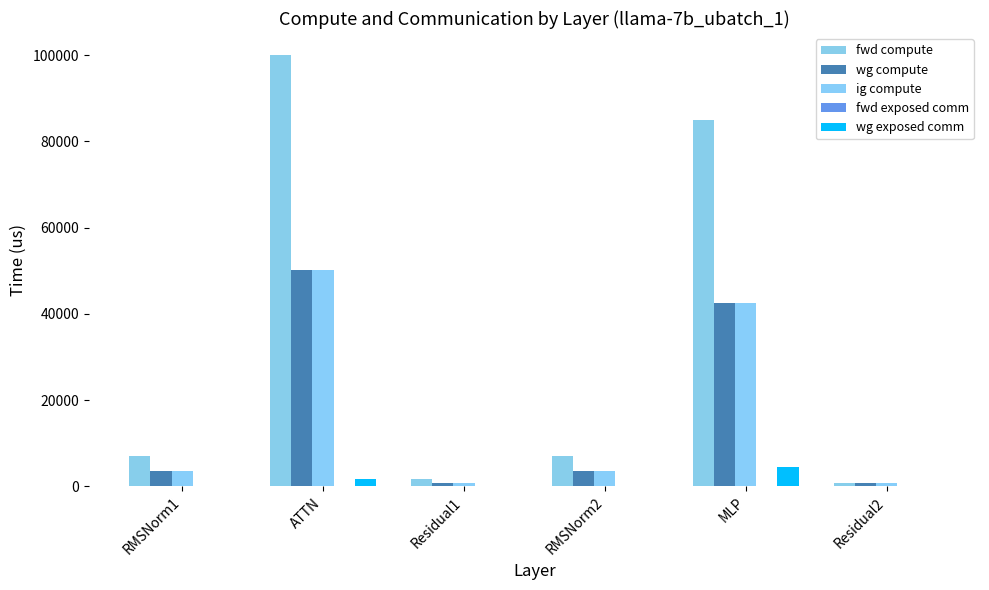

True or false: ig compute has a value of 825.8 at Residual1.

True